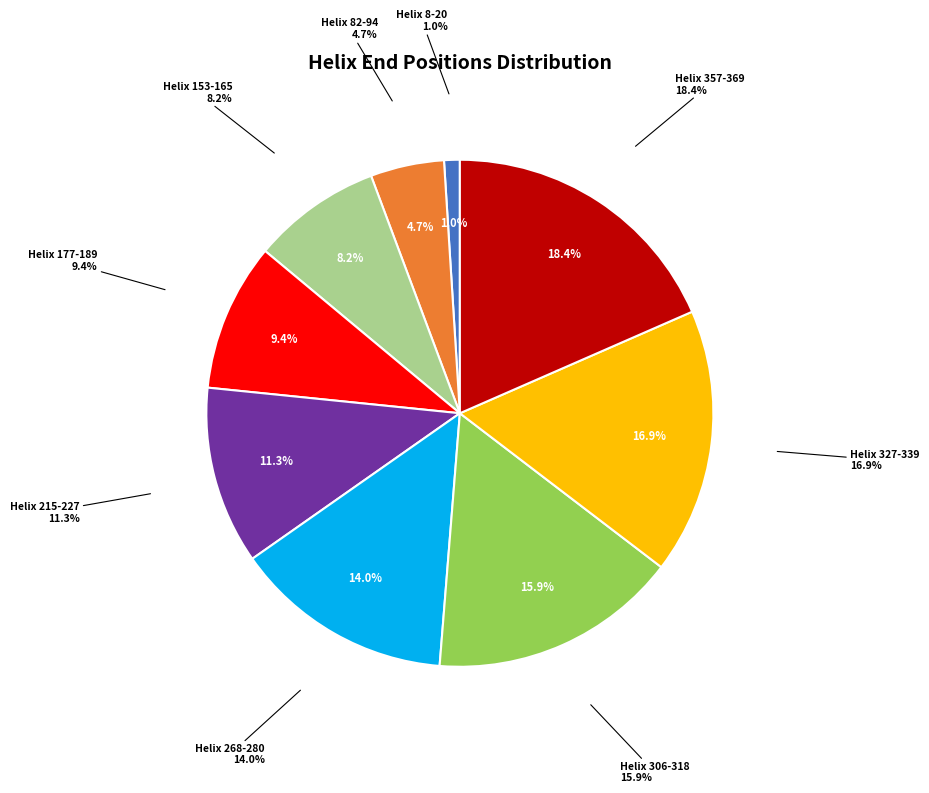

Is there any slice that represents more than half of the pie?

No